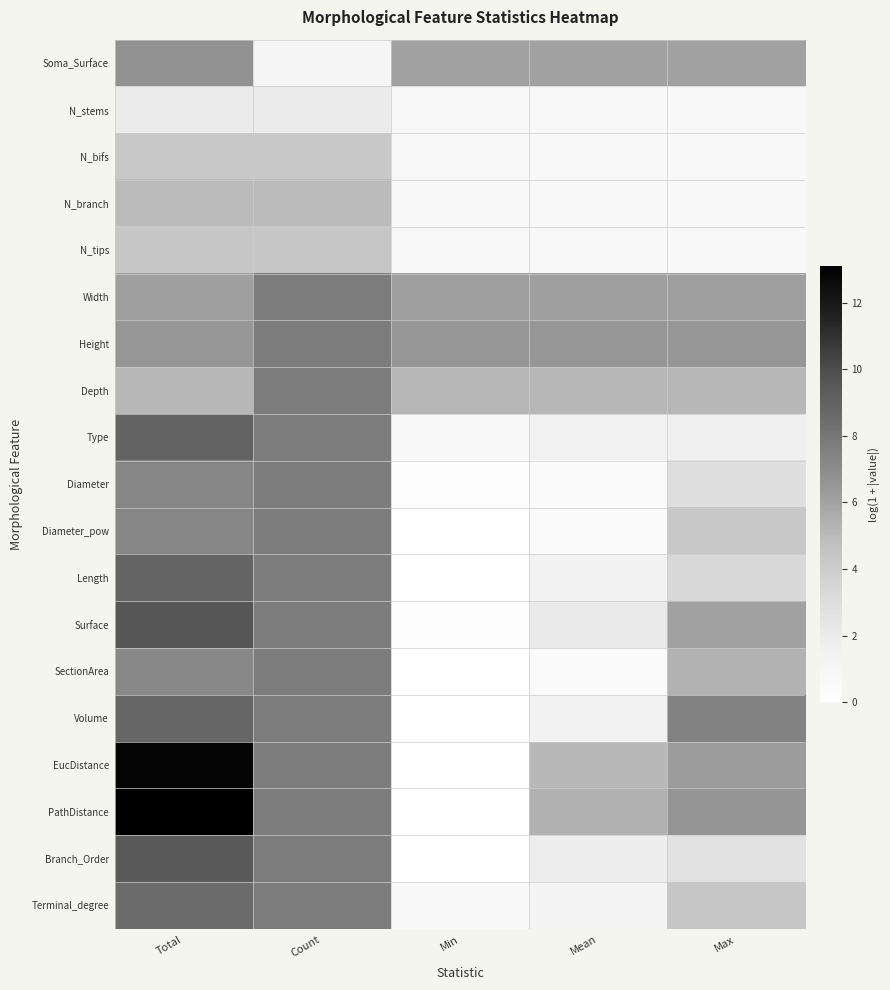

Between Total and Mean, which series saw the biggest shift?

PathDistance